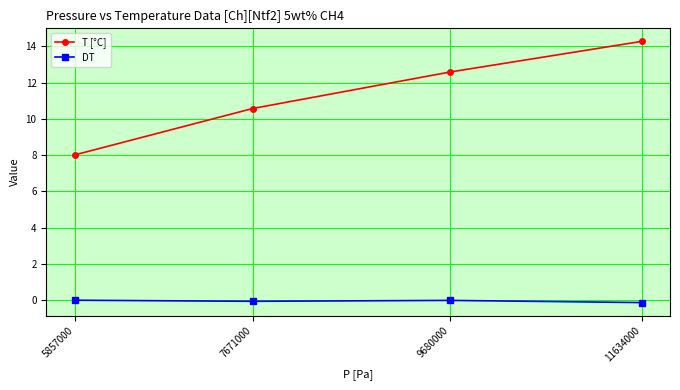

True or false: DT and T [°C] intersect in this chart.

False